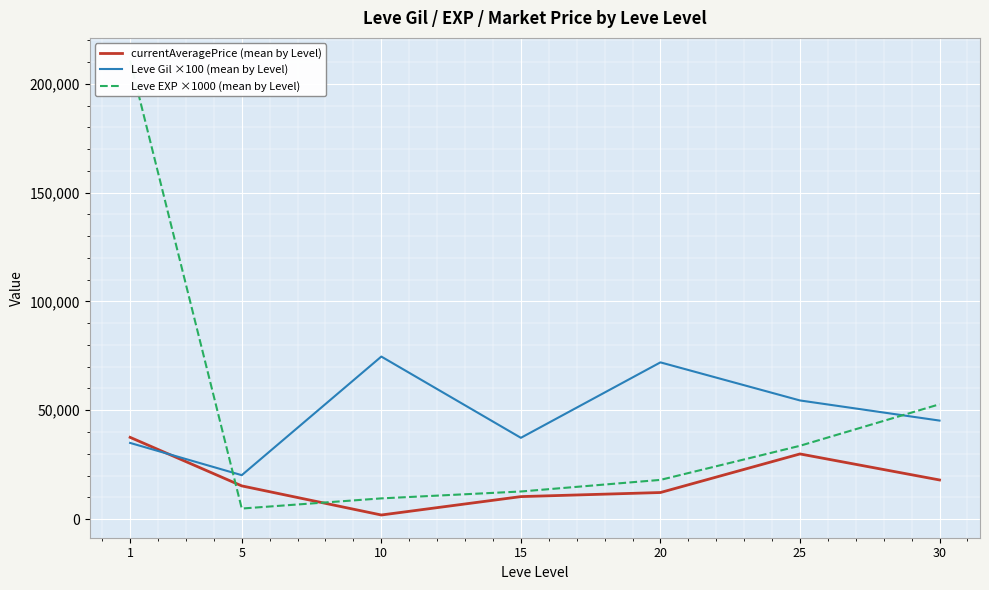

What is the value of the currentAveragePrice (mean by Level) point at the 7th from the left?

17962.5